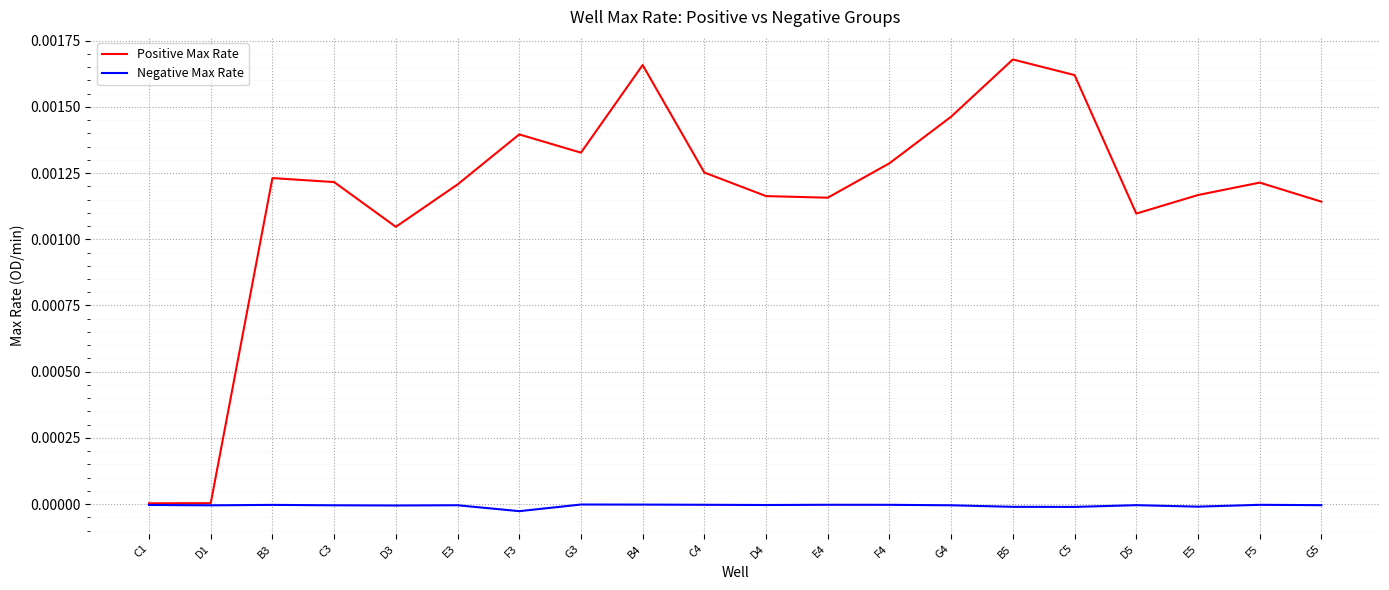

The Positive Max Rate series shows 0.0 at B5. True or false?

True